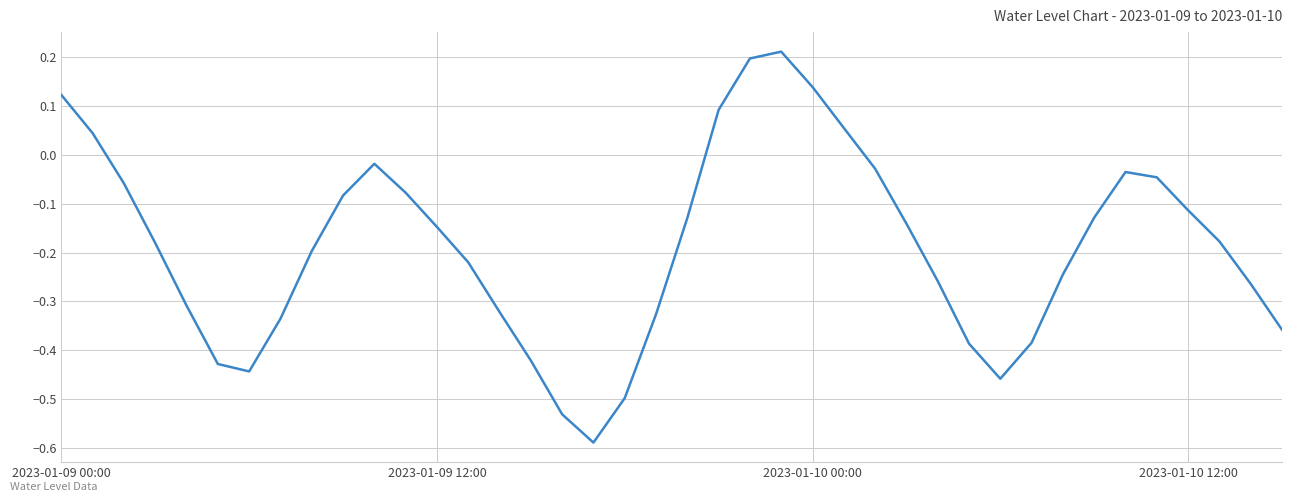

True or false: the data has more than 0 interior local peaks.

True